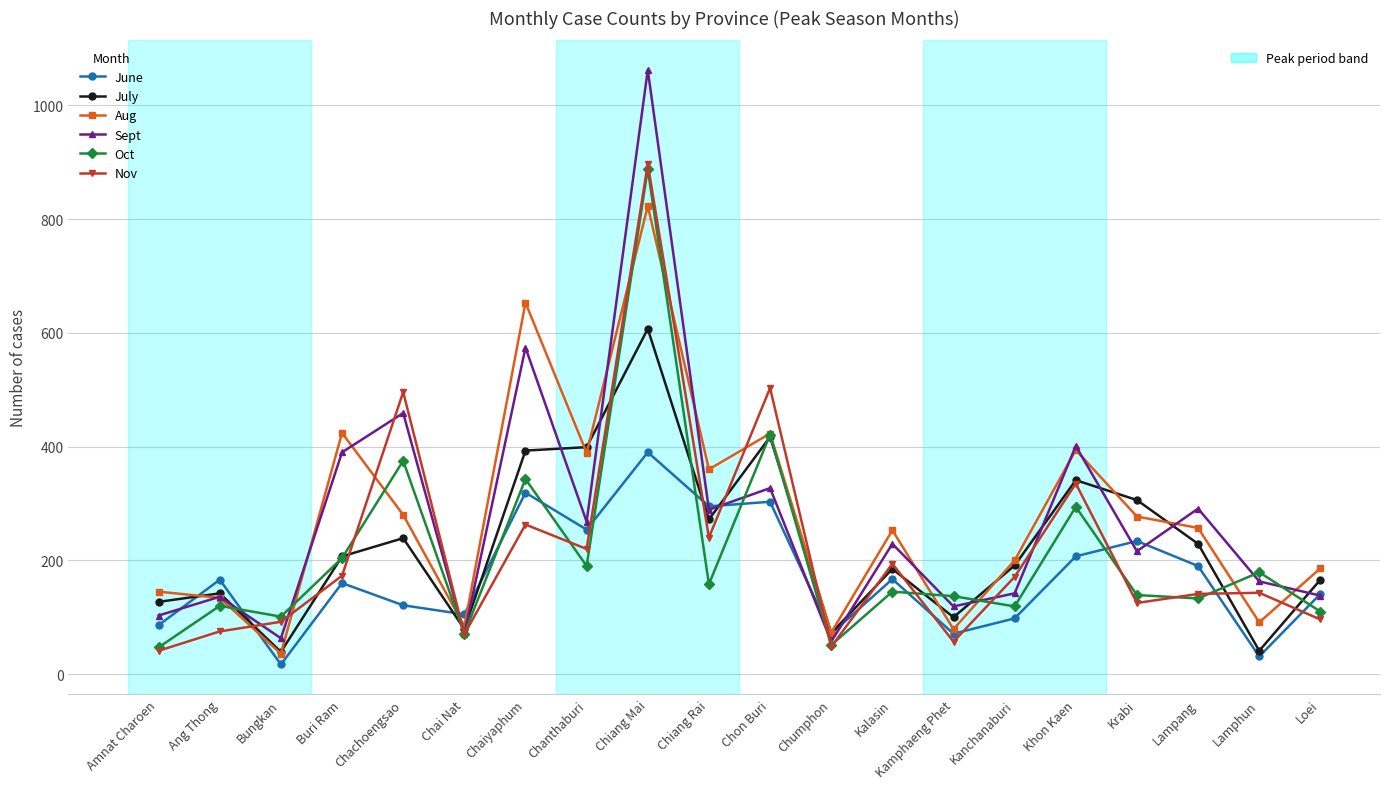

What is the spread (max minus min) of values at Kamphaeng Phet?

80